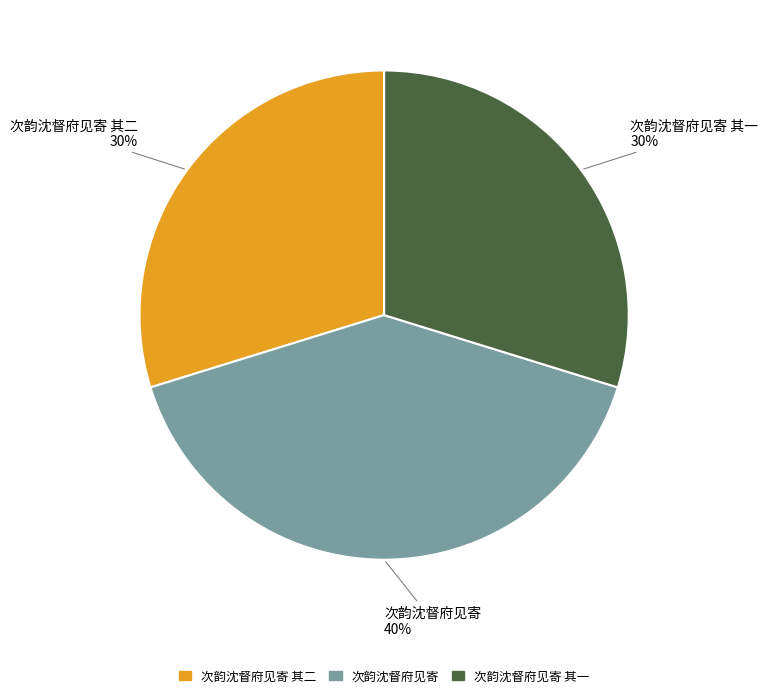

How many slices are in this pie chart?

3